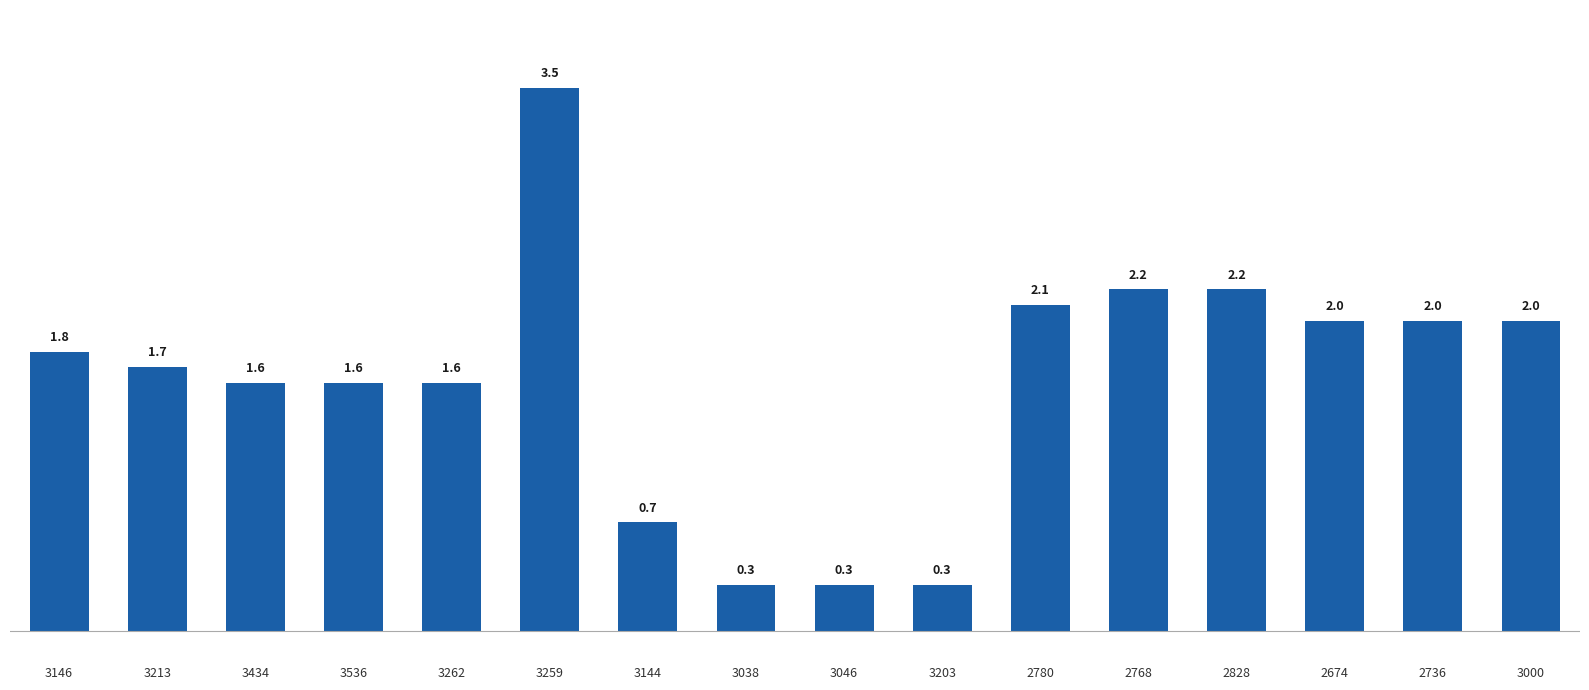

What is the average value?

1.6